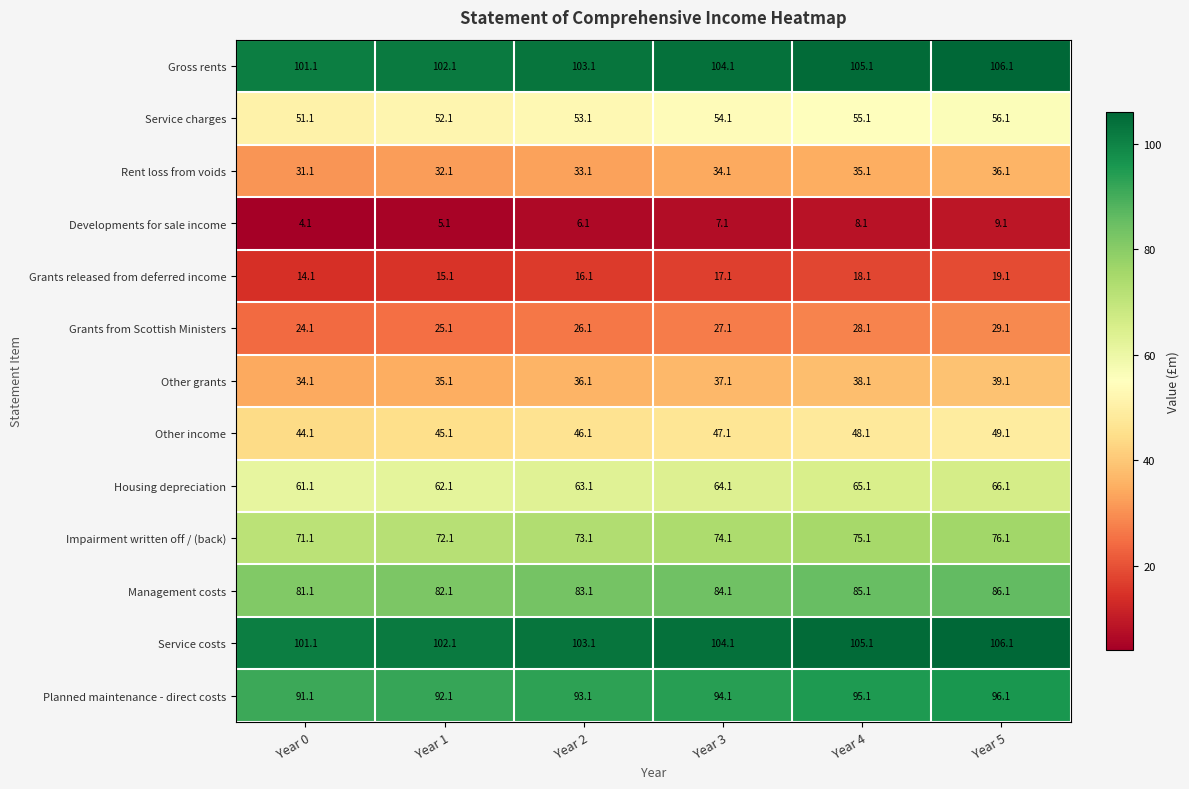

What is the greatest value displayed?

106.1